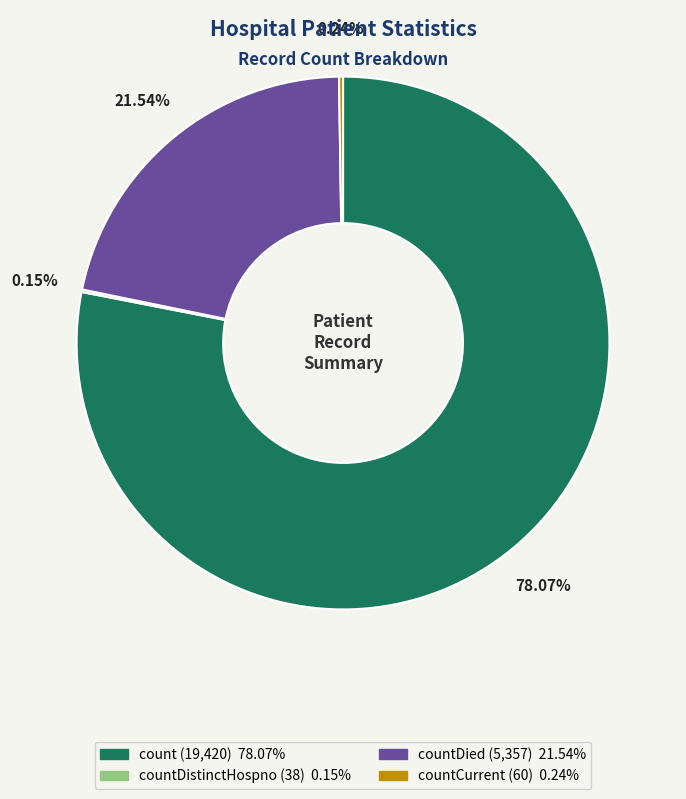

Is there a majority slice in this chart?

Yes